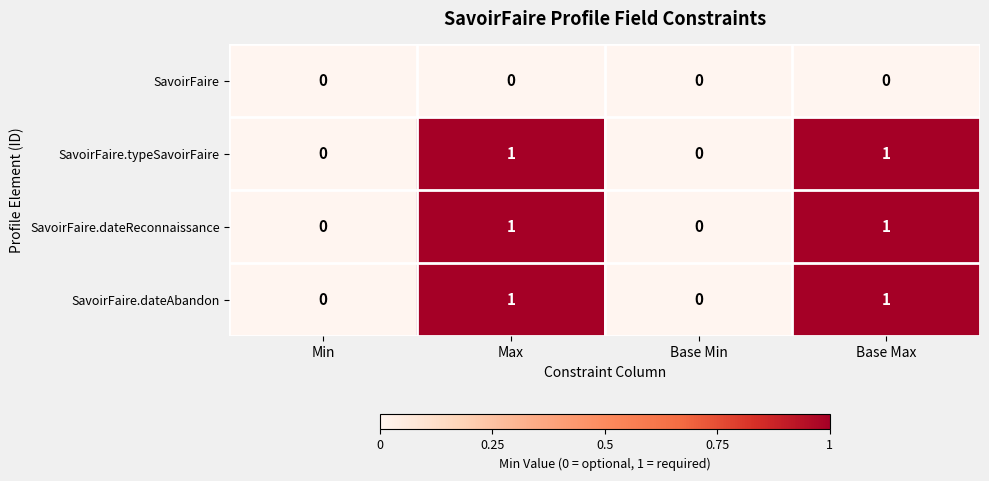

Is the value of SavoirFaire.dateAbandon at Base Max greater than the value of SavoirFaire.typeSavoirFaire at Min?

Yes